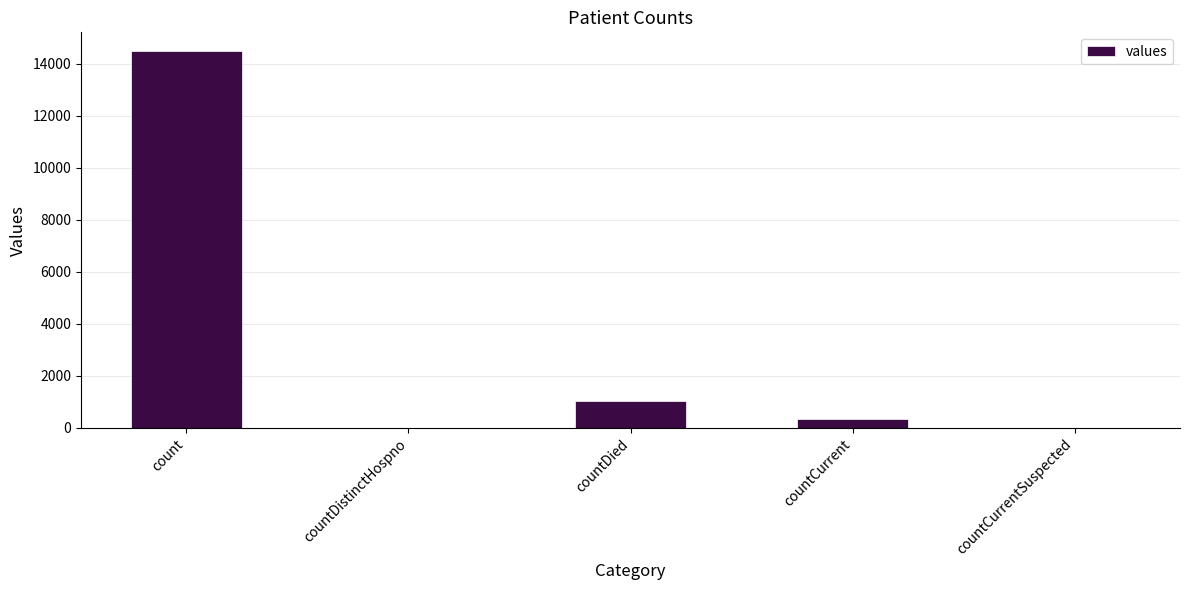

What is the greatest value displayed?

14488